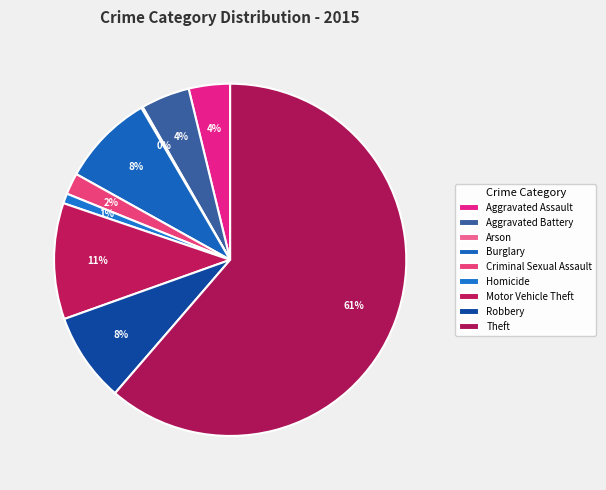

Does Theft represent more than half of the total?

Yes